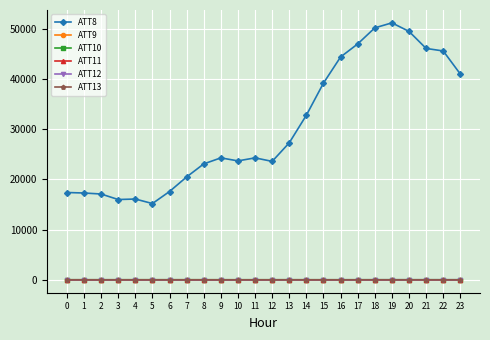

Which series has the largest range (max minus min)?

ATT8